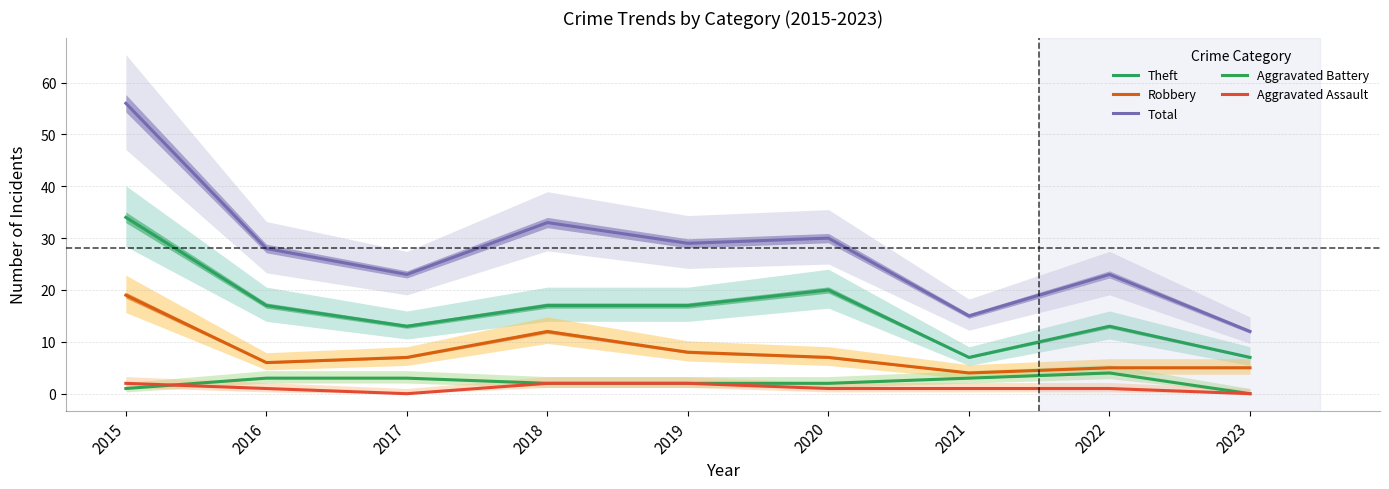

Reading left to right, what are all the values shown in this chart?

Theft: 2015=34	2016=17	2017=13	2018=17	2019=17	2020=20	2021=7	2022=13	2023=7
Robbery: 2015=19	2016=6	2017=7	2018=12	2019=8	2020=7	2021=4	2022=5	2023=5
Total: 2015=56	2016=28	2017=23	2018=33	2019=29	2020=30	2021=15	2022=23	2023=12
Aggravated Battery: 2015=1	2016=3	2017=3	2018=2	2019=2	2020=2	2021=3	2022=4	2023=0
Aggravated Assault: 2015=2	2016=1	2017=0	2018=2	2019=2	2020=1	2021=1	2022=1	2023=0